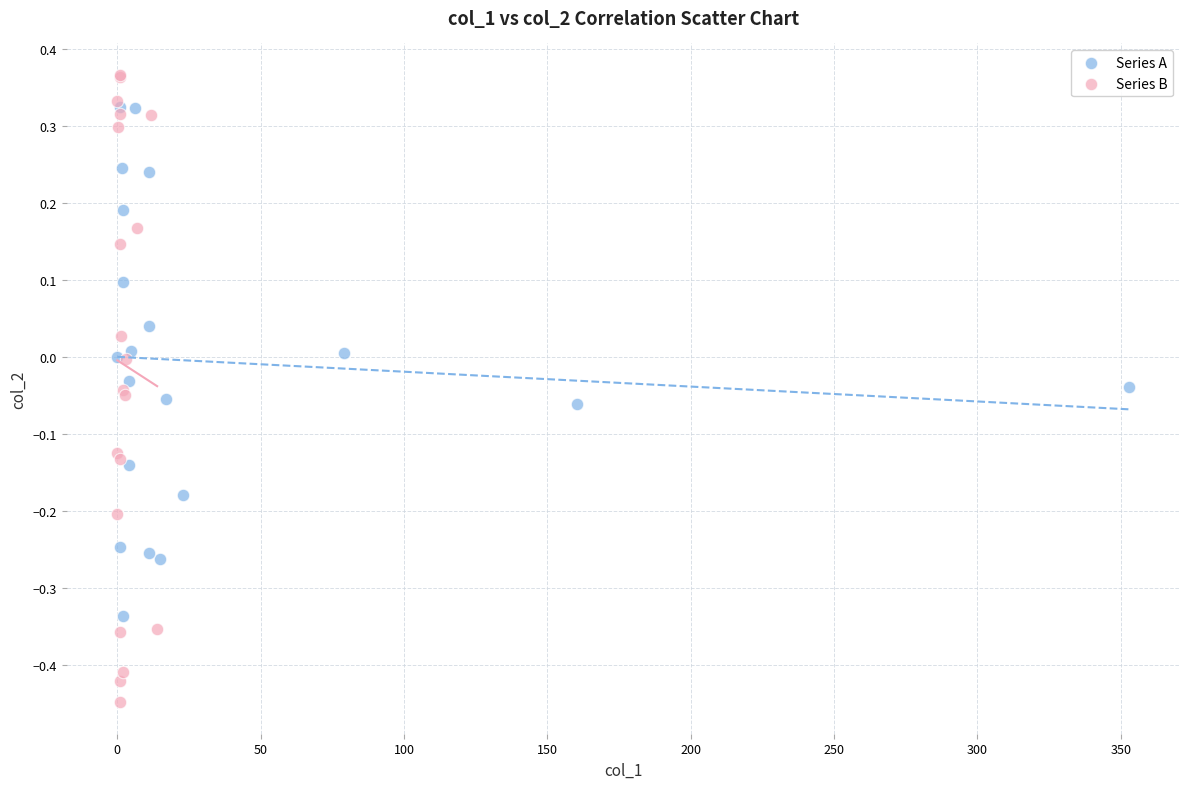

Which series has the widest spread of Y values?

Series B